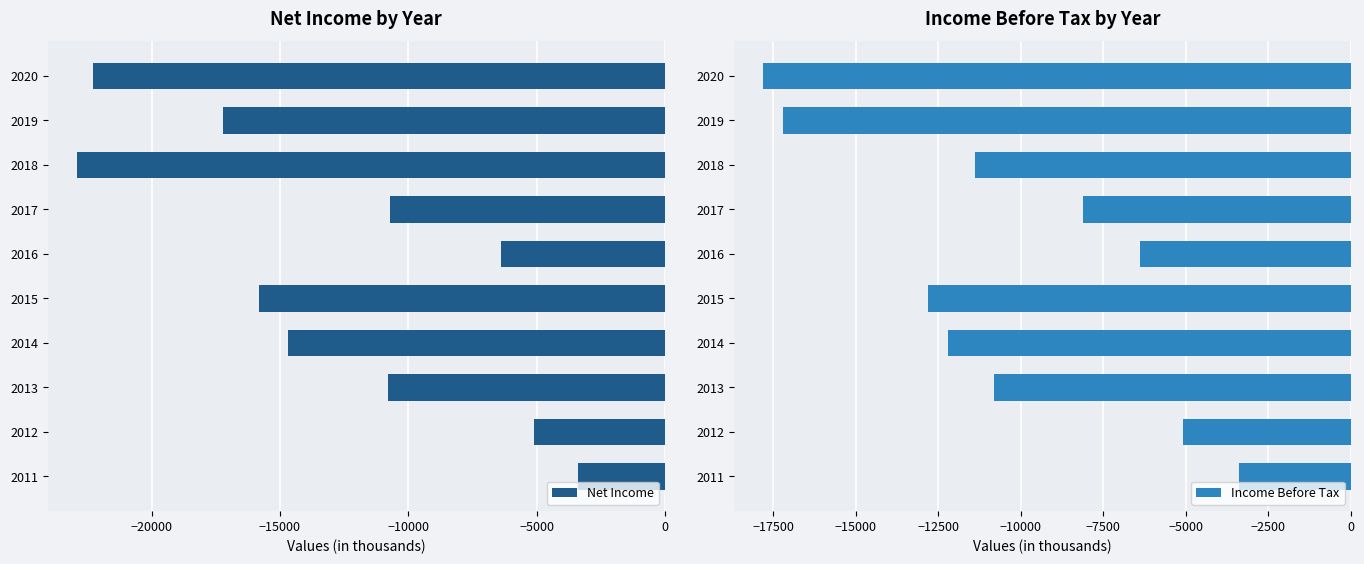

What is the difference between the second highest and minimum values in the Net Income series?

17800